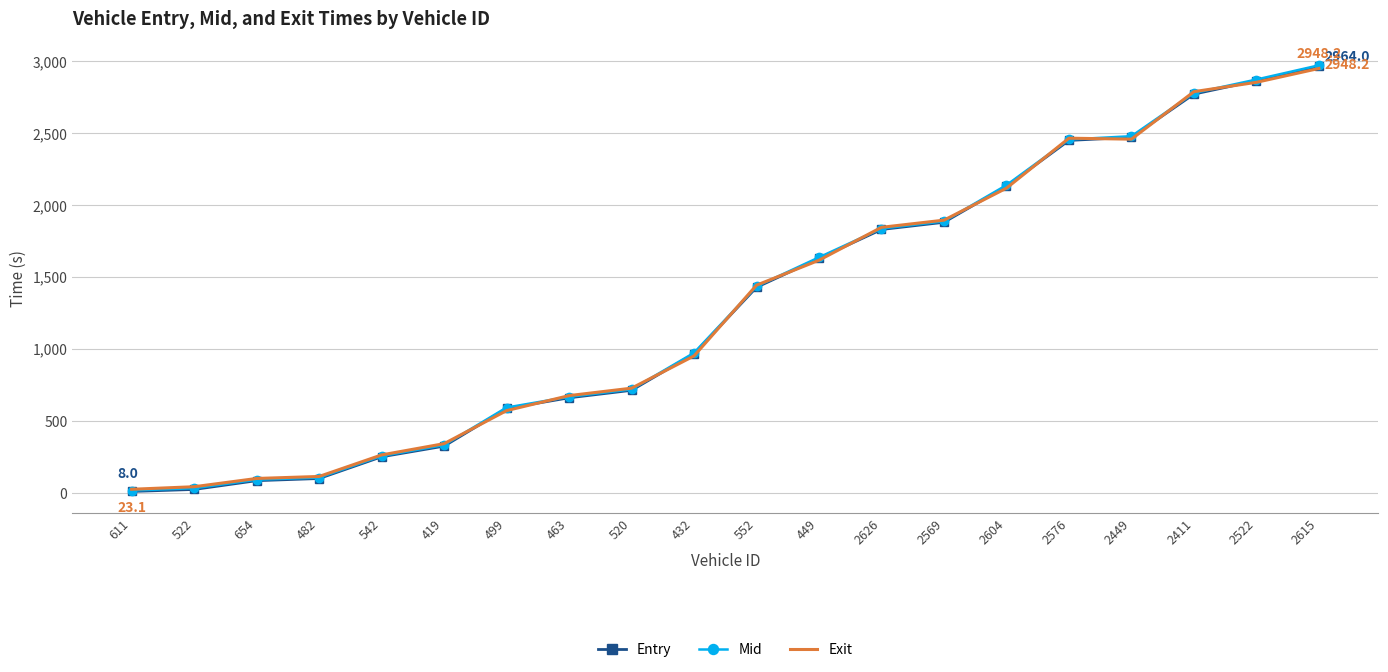

At which label is Exit closest to 1485?

552